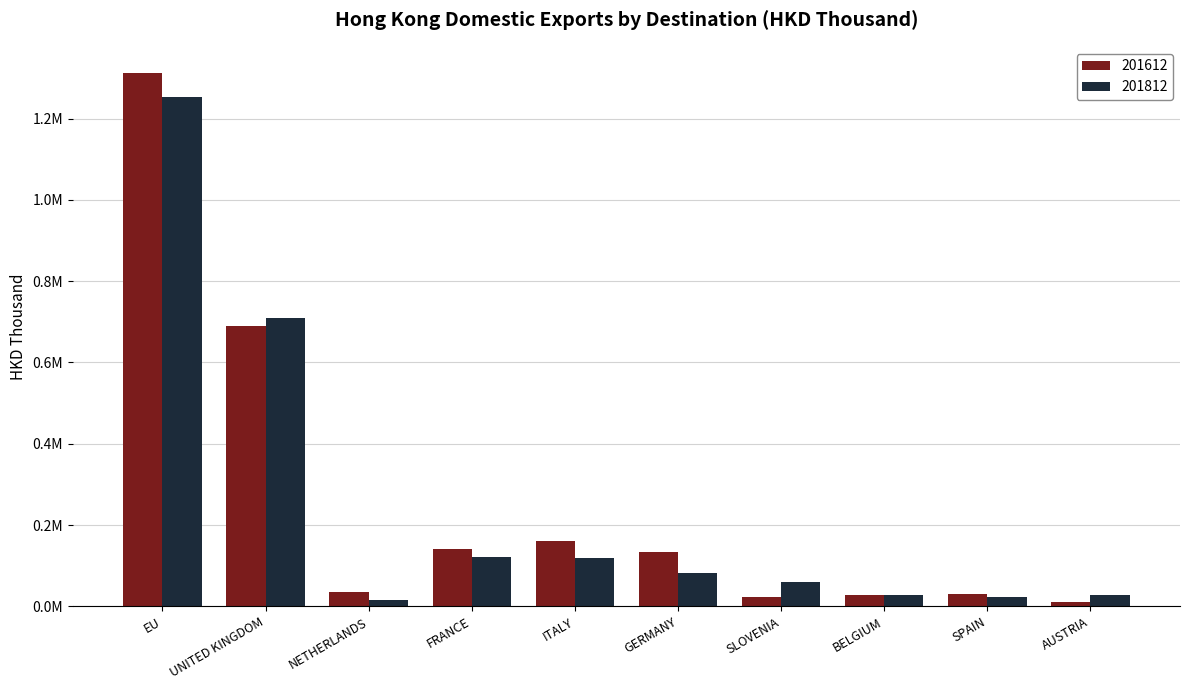

Is the value of 201612 at ITALY greater than the value of 201812 at NETHERLANDS?

Yes